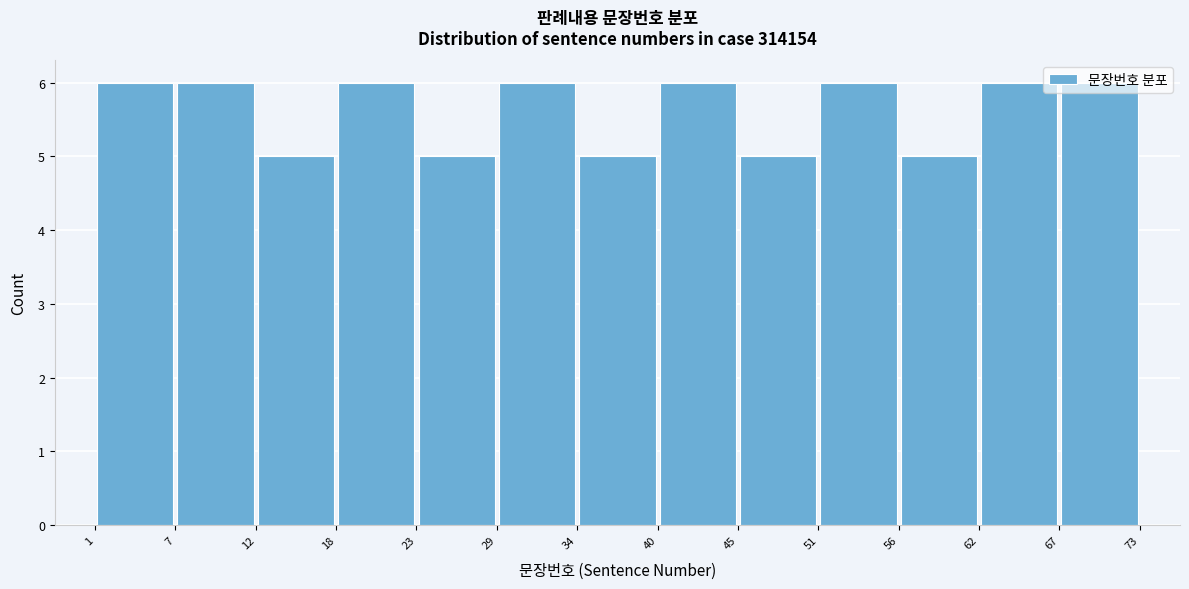

Reading left to right, list every bar in this chart as the range it spans on the x-axis followed by its height. The values are not printed on the chart, so give them approximately, as read against the axis.

1 to 7: 6
7 to 12: 6
12 to 18: 5
18 to 23: 6
23 to 29: 5
29 to 34: 6
34 to 40: 5
40 to 45: 6
45 to 51: 5
51 to 56: 6
56 to 62: 5
62 to 67: 6
67 to 73: 6